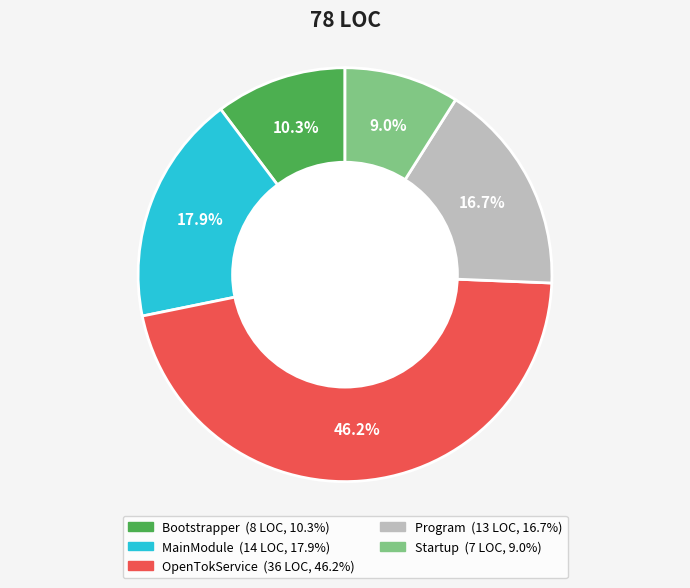

What is the smallest slice in the pie chart?

Startup